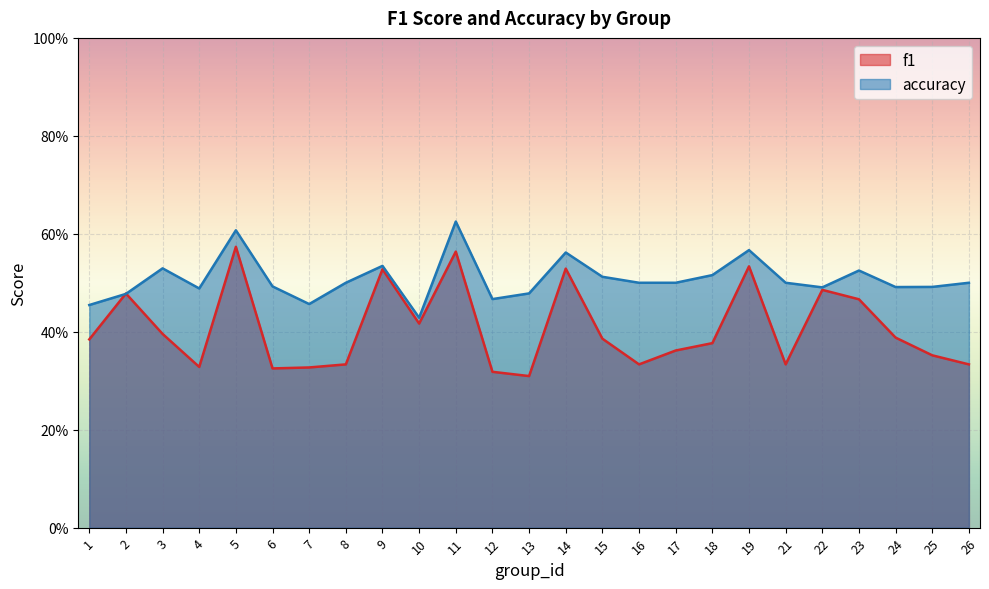

After their last crossing, which series has the higher values: f1 or accuracy?

accuracy